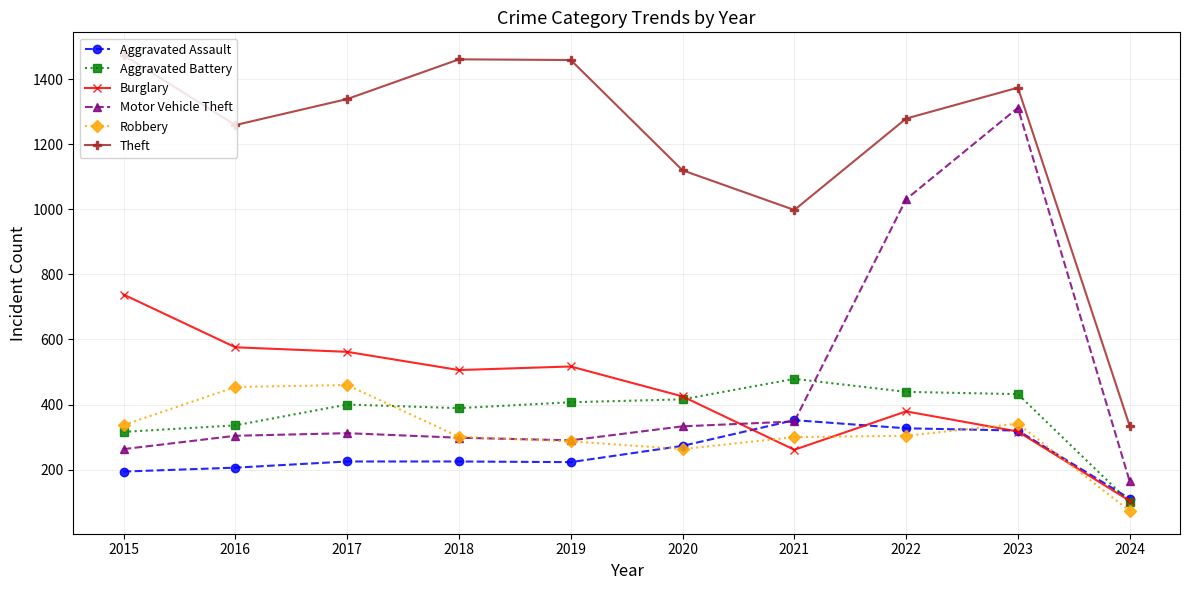

Is it true that Motor Vehicle Theft equals 64 at 2016?

False